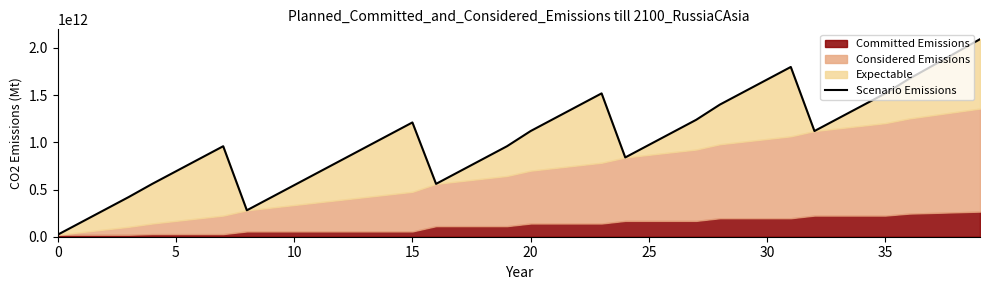

What is the value of the 24th point from the left?

1519000000000